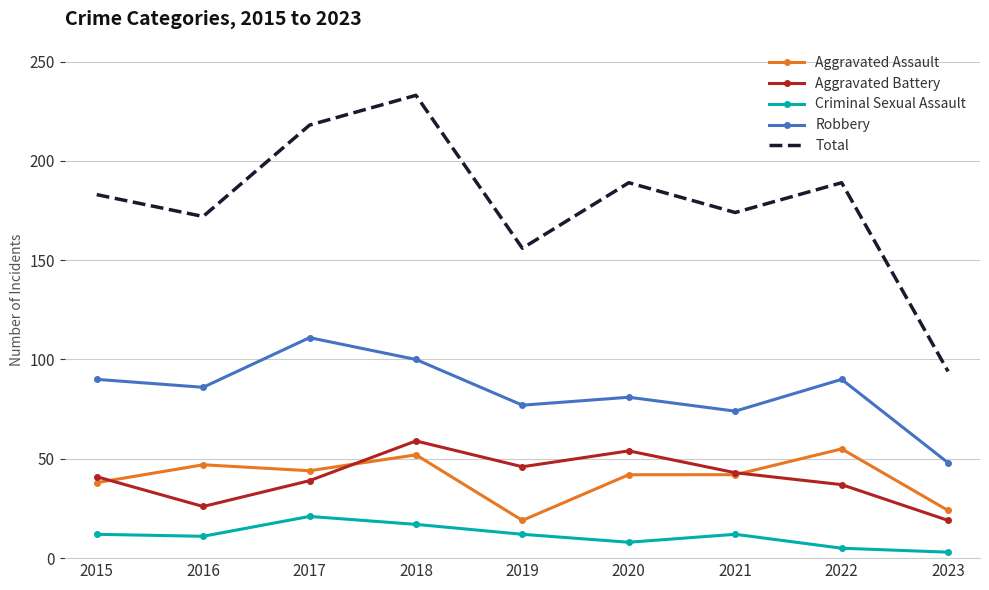

True or false: Robbery has a value of 90 at 2015.

True